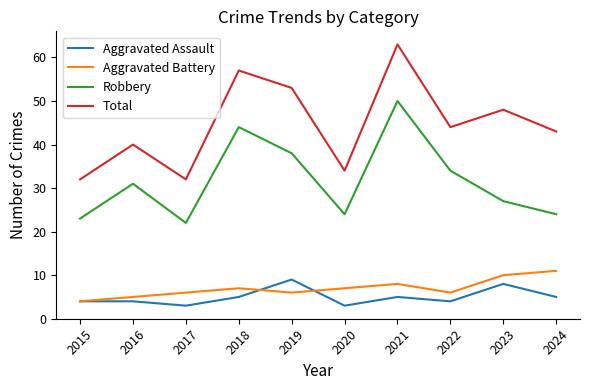

What is the total value across all series at 2024?

83